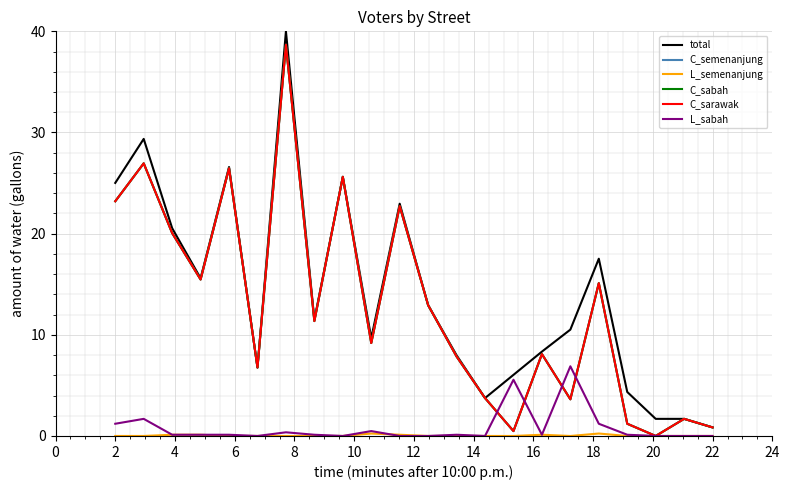

Is this an area chart (filled region under the line)?

No